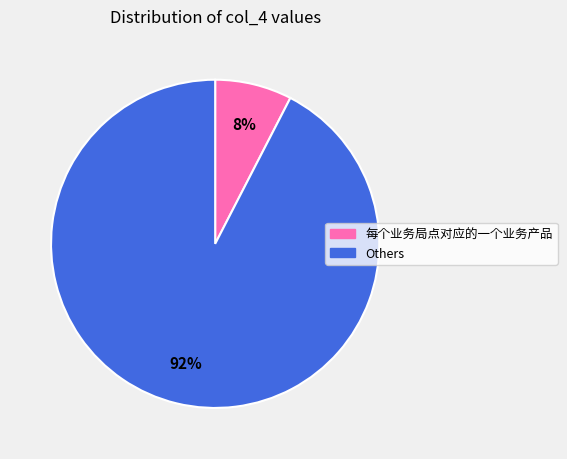

To the nearest percent, what is the average slice percentage?

50%